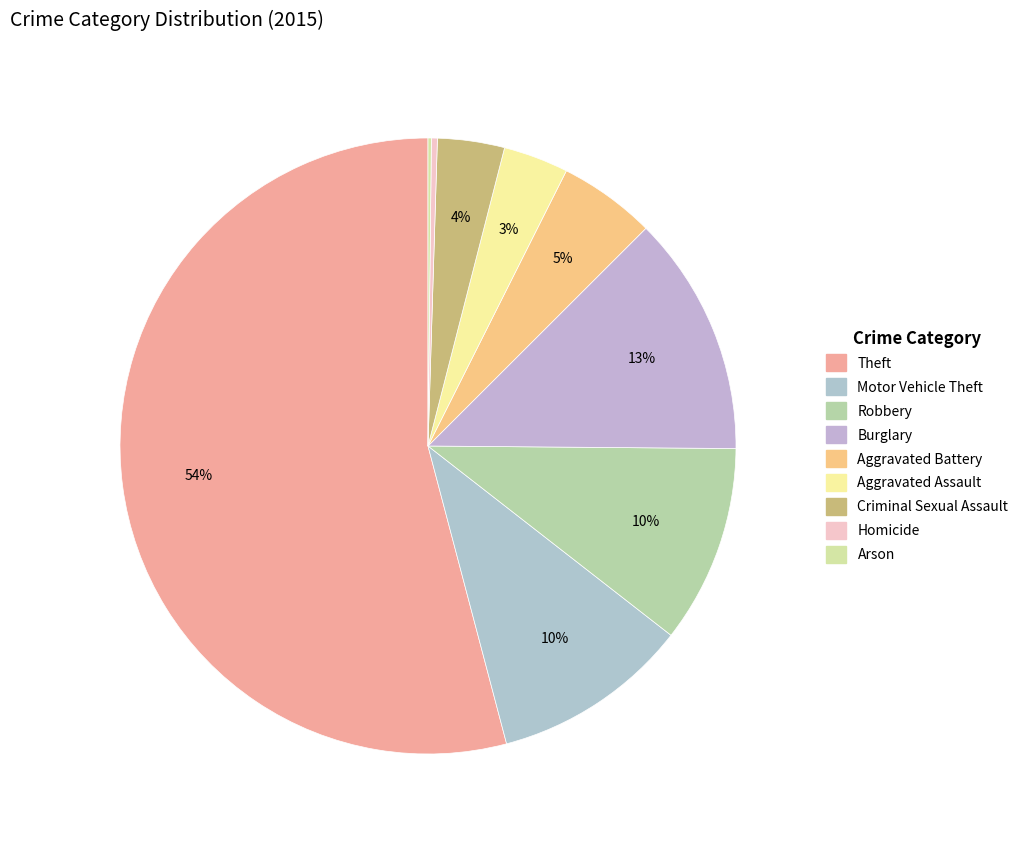

Combined, what portion of the pie is Aggravated Assault and Homicide?

3.7%